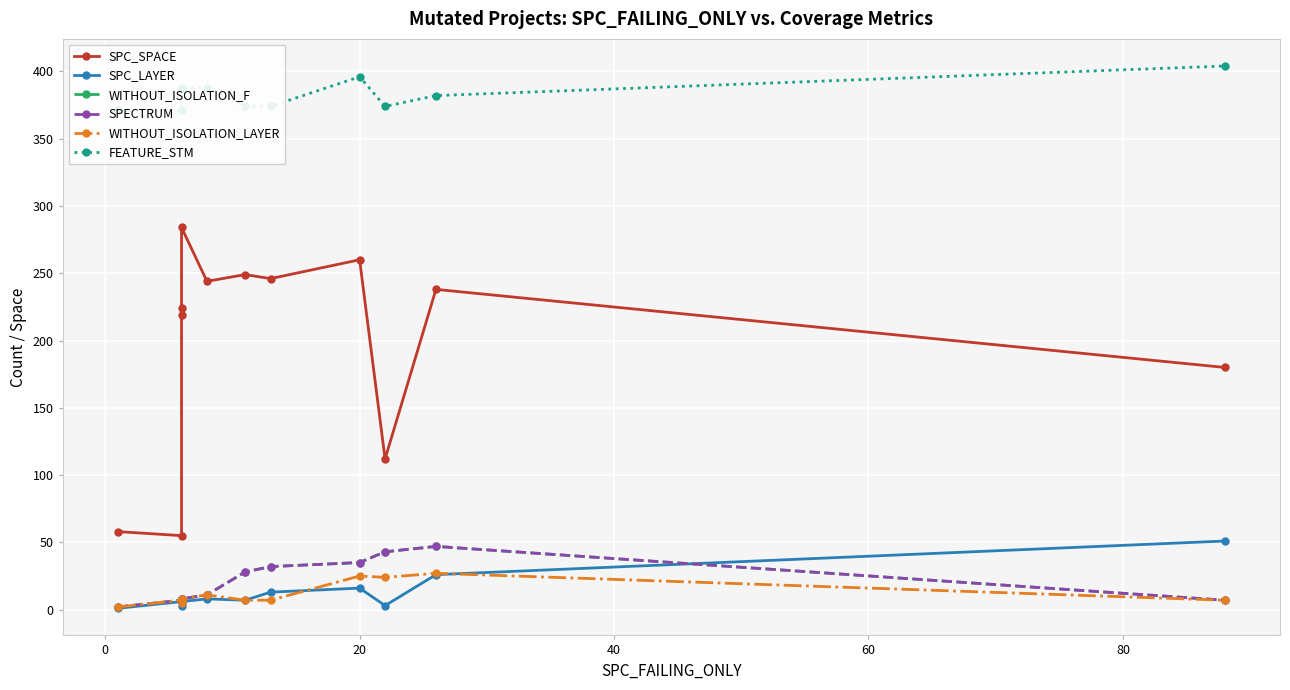

How many interior local valleys does the WITHOUT_ISOLATION_F series have?

1